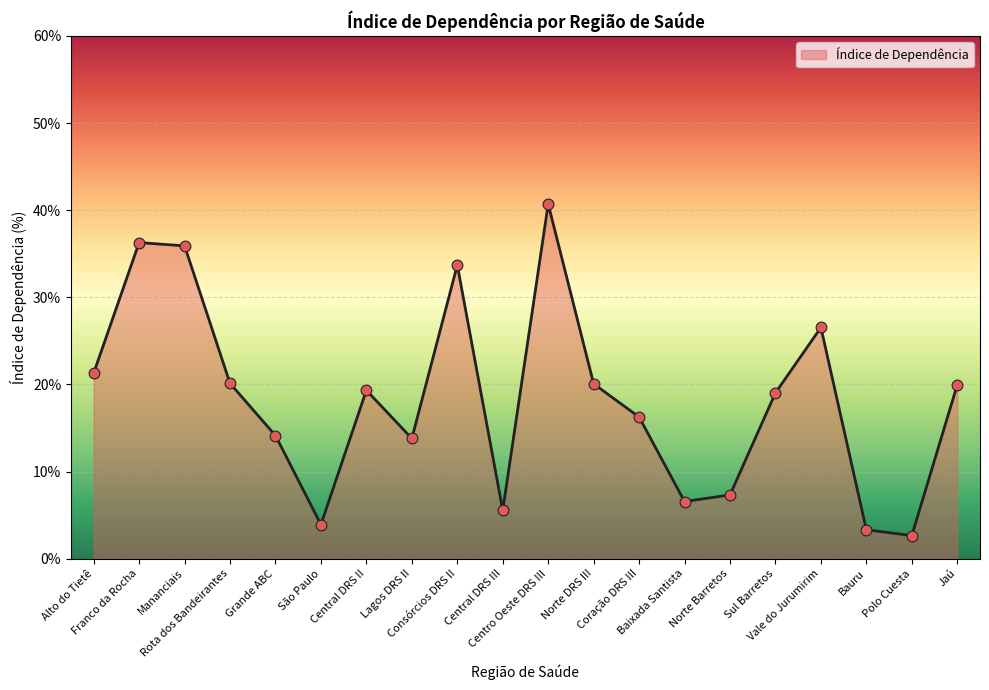

What is the change in value from Central DRS II to Vale do Jurumirim?

+7.2